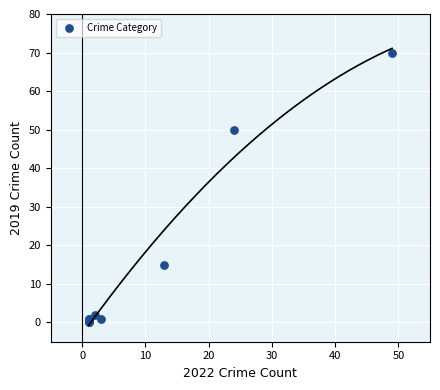

What Y value in the scatter plot is closest to 35?

50